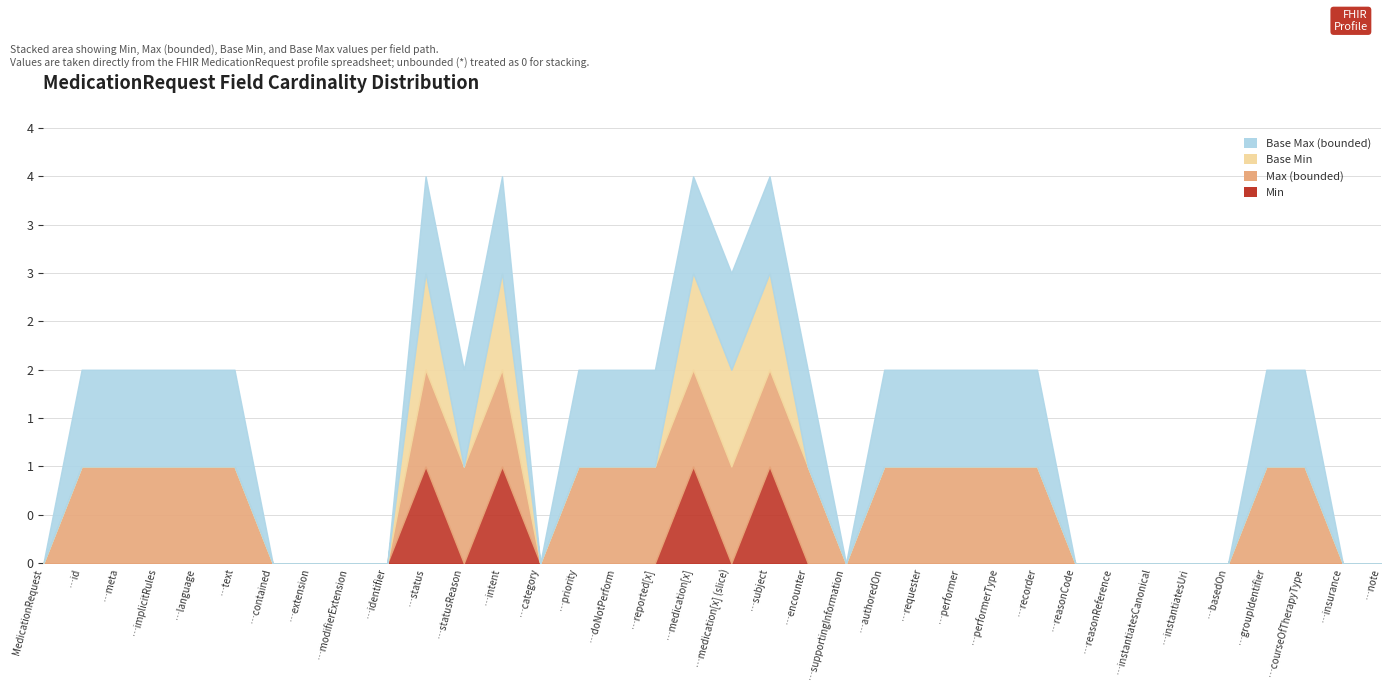

What is the difference between the maximum and minimum values in the Base Max (bounded) series?

1